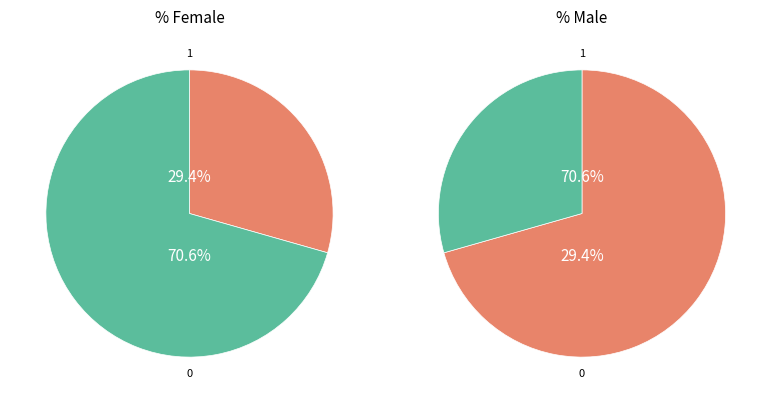

Does any single category account for the majority?

Yes